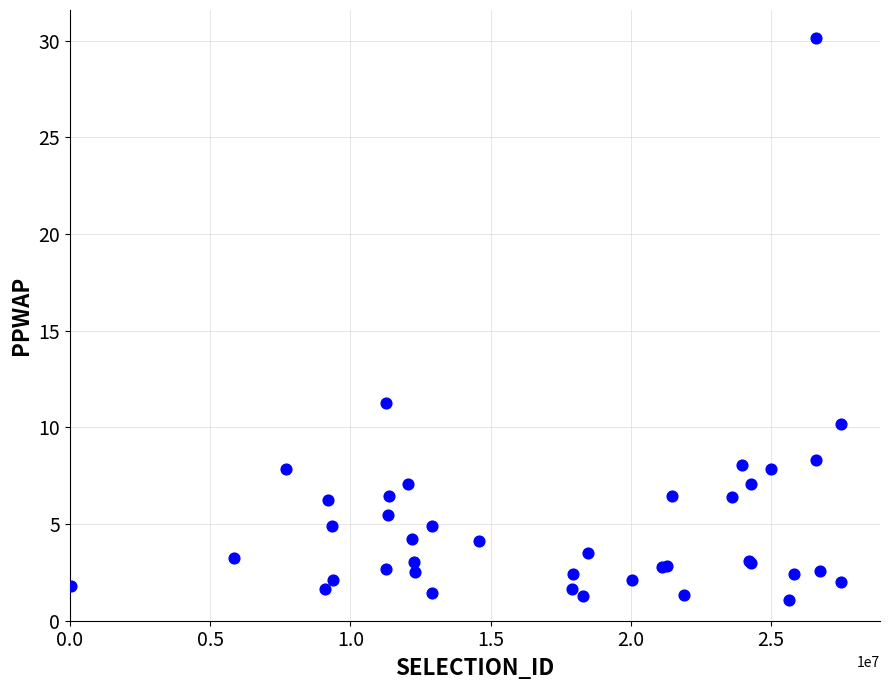

What Y value in the scatter plot is closest to 15?

11.3